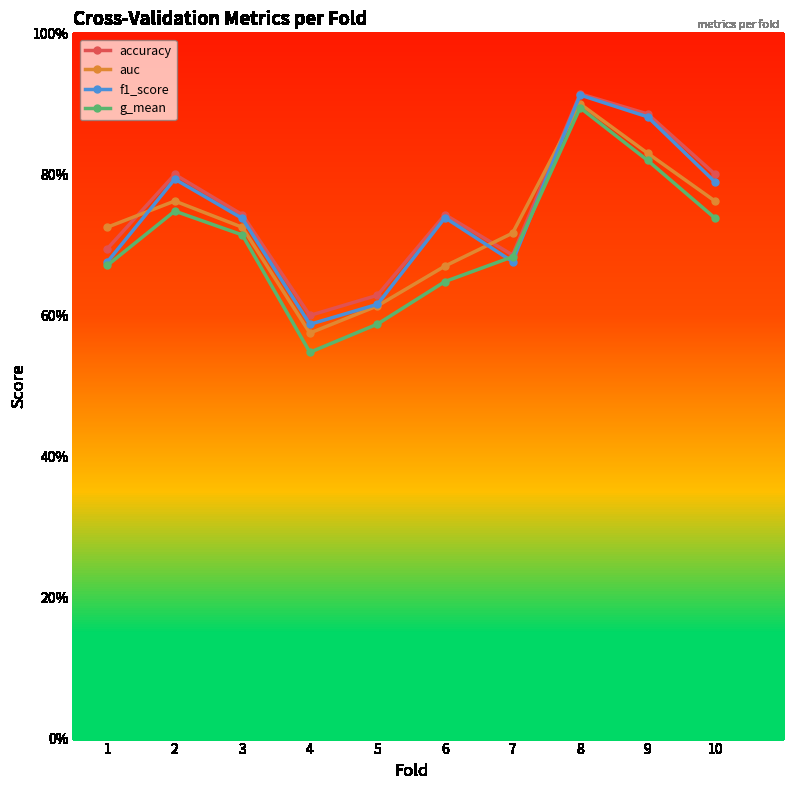

Is it true that auc equals 0.6 at 5?

True